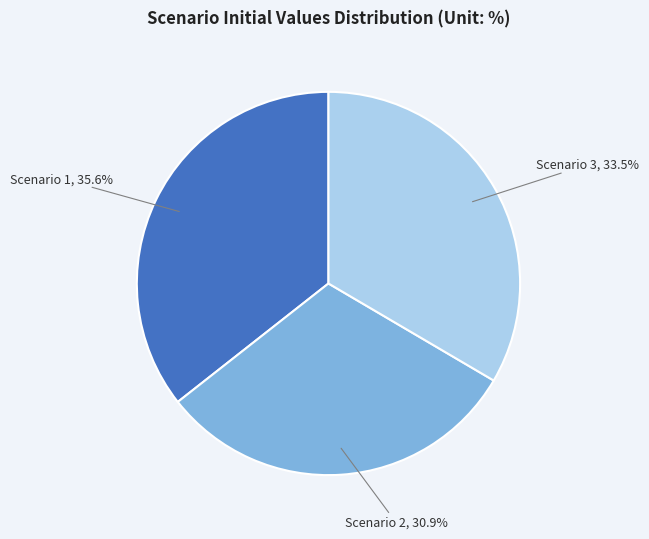

Does any single category account for the majority?

No